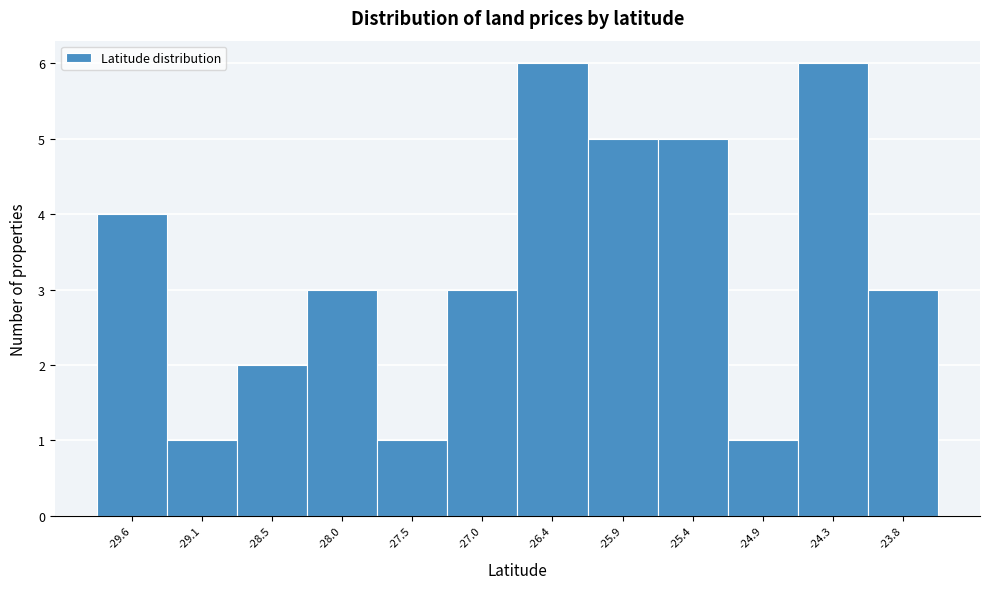

Reading left to right, what are all the values shown in this chart?

4	1	2	3	1	3	6	5	5	1	6	3